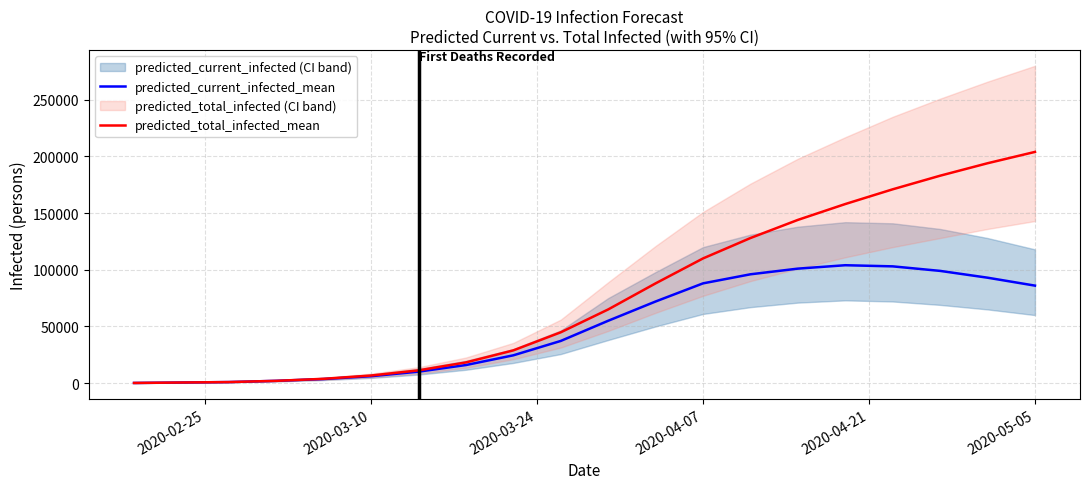

What is the average value of the predicted_total_infected_mean series?

78103